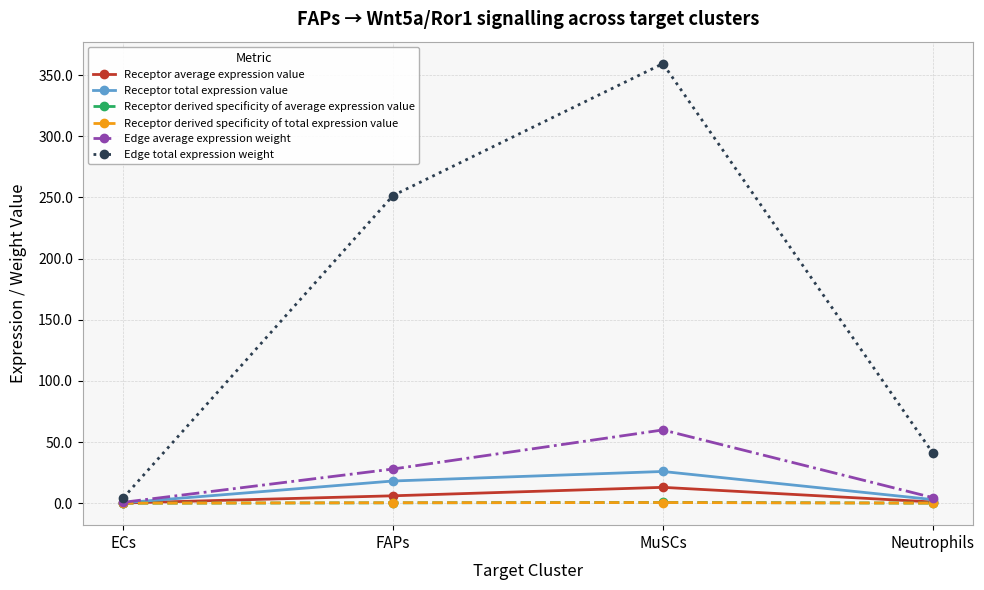

What is the label of the 3rd point from the left?

MuSCs